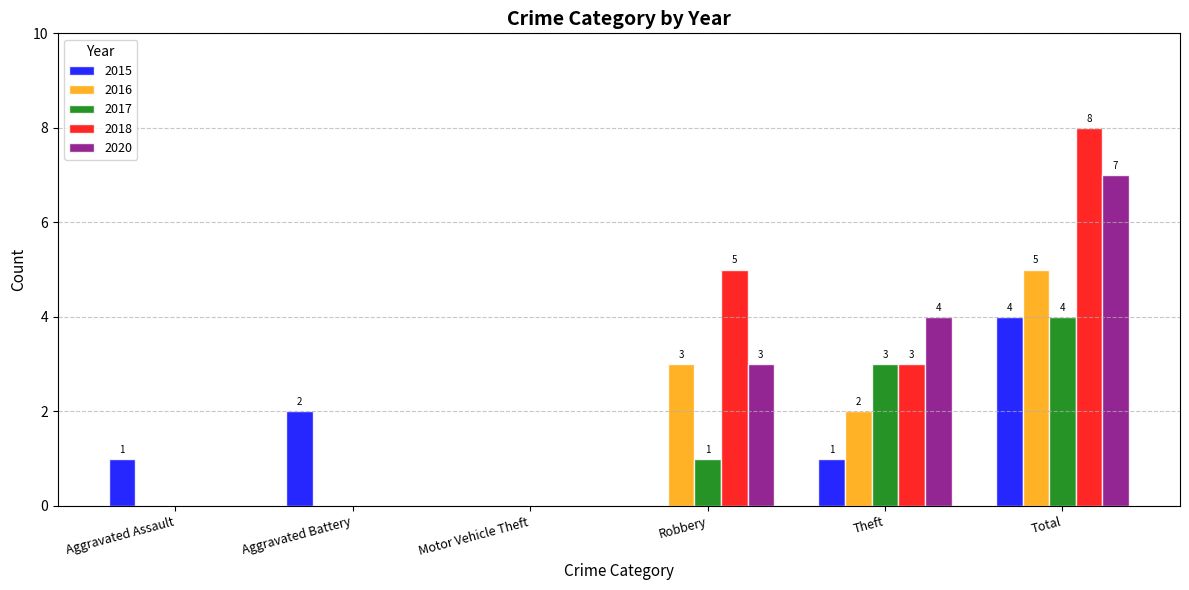

The value of 2018 at Aggravated Battery is 0. True or false?

True